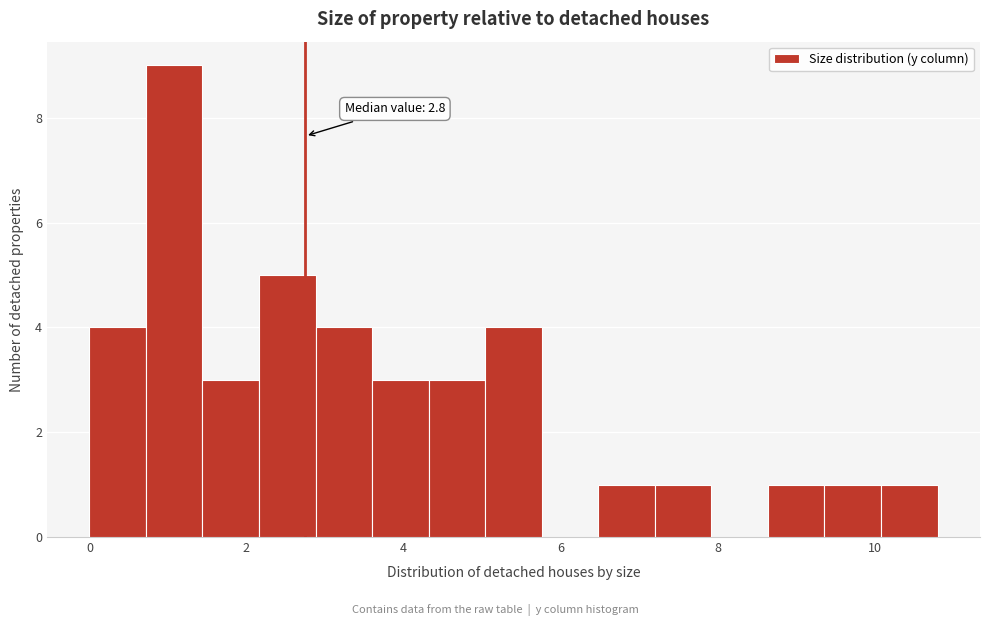

Read against the x-axis, roughly where is the centre of the tallest bar?

1.0